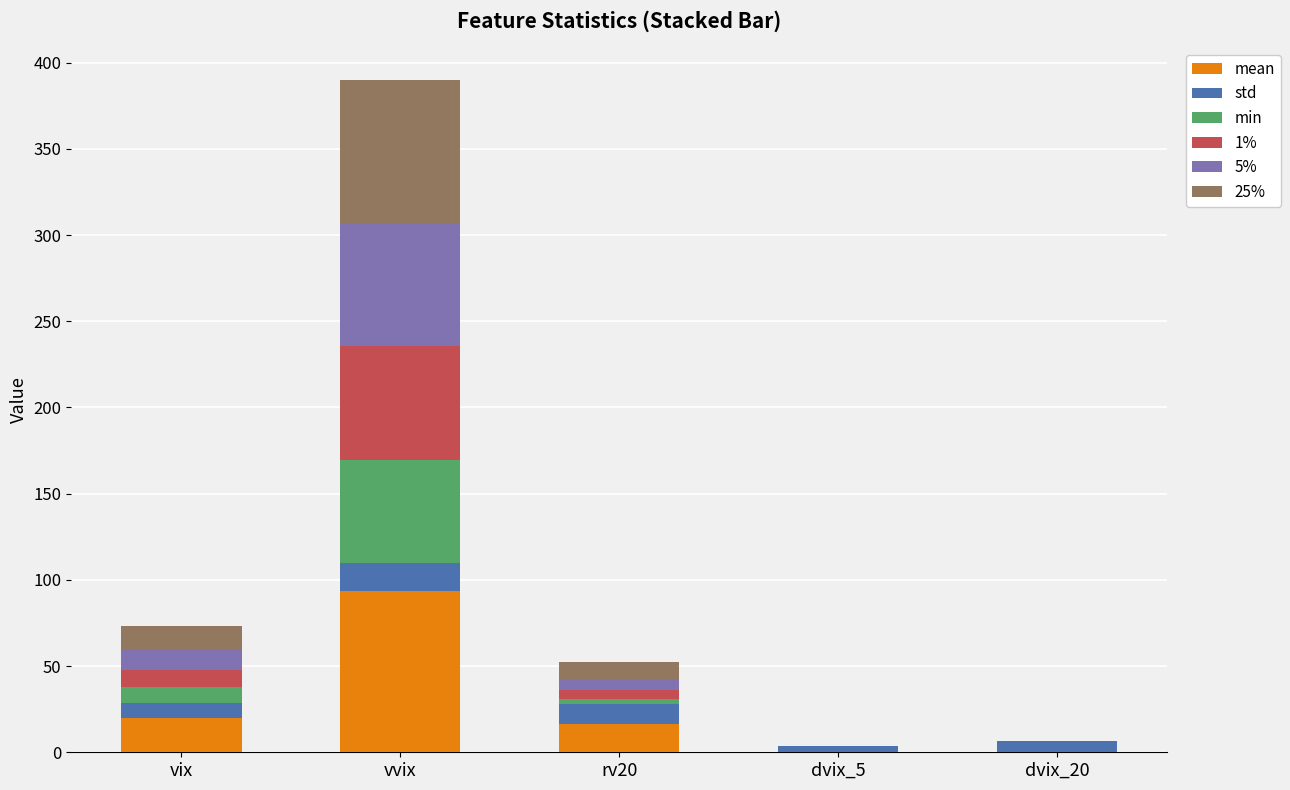

At which category is the sum across all series the highest?

vvix